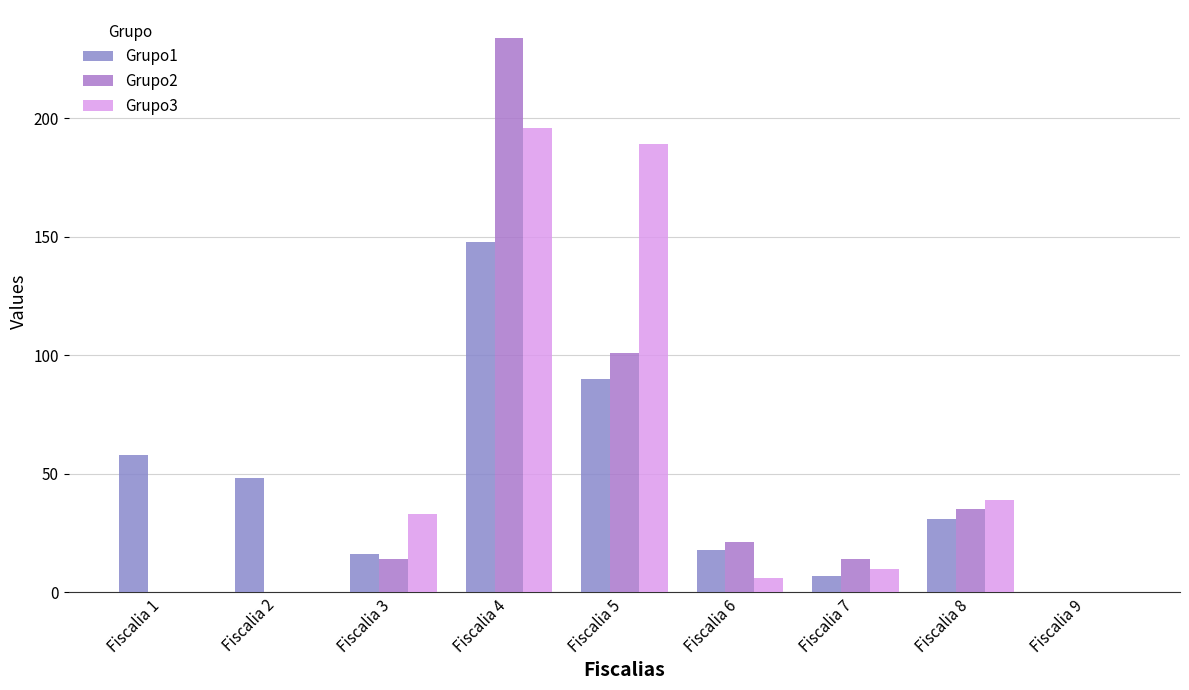

What is the value of the Grupo2 bar at the 5th from the left?

101